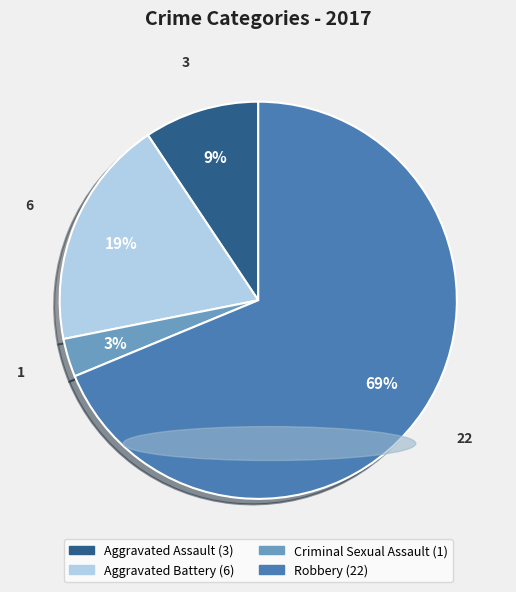

Is it true that Aggravated Battery is 30% of the pie?

False